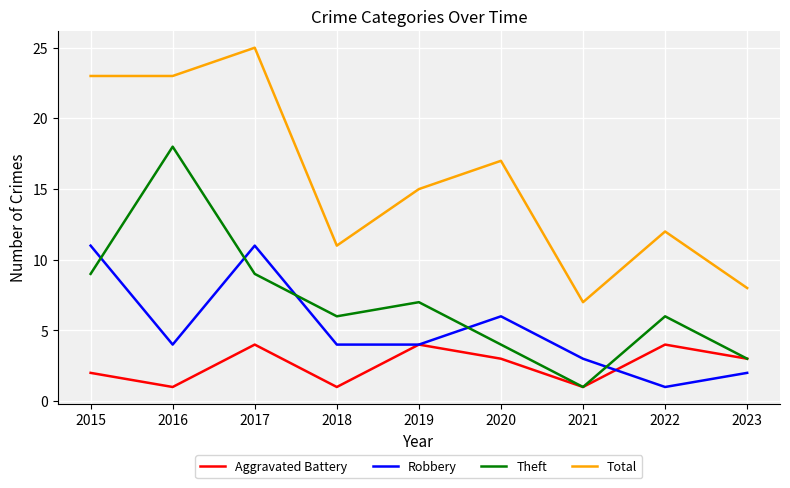

What is the difference between the maximum and minimum values in the Aggravated Battery series?

3